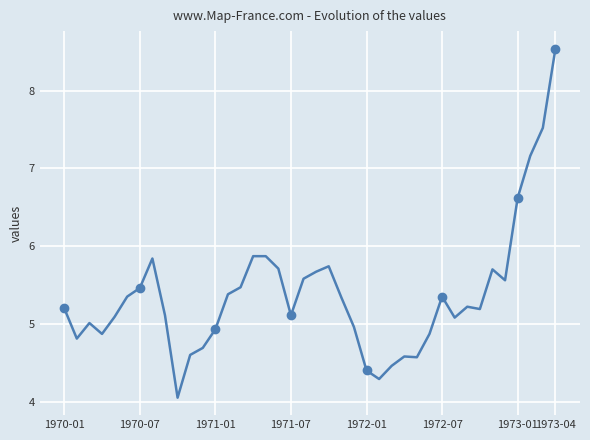

True or false: the data has more than 1 interior local peaks.

True